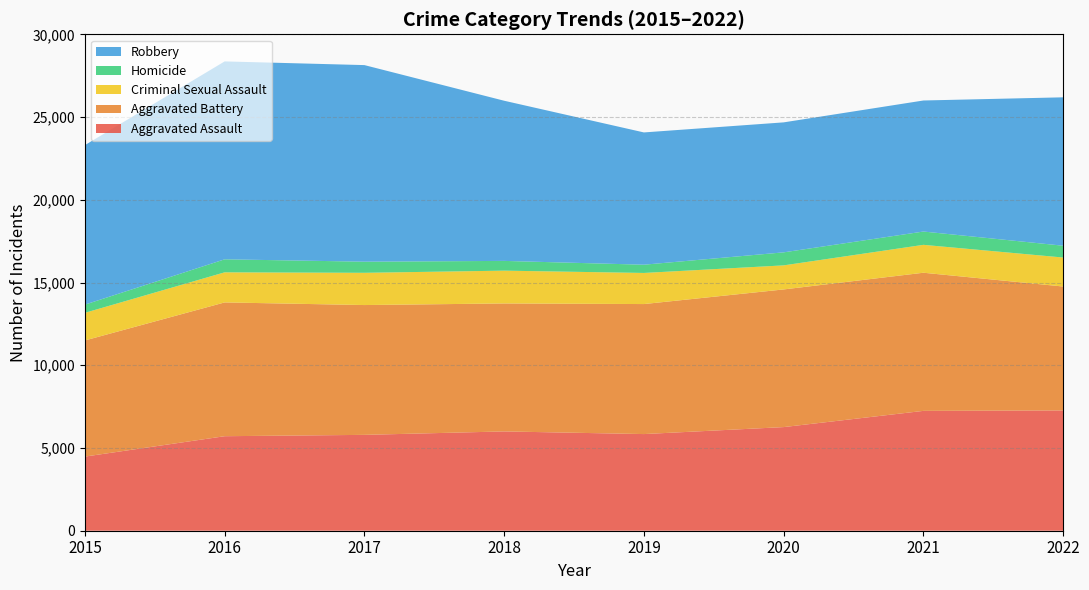

Reading left to right, what are all the values shown in this chart?

Aggravated Assault: 2015=4480	2016=5712	2017=5793	2018=6001	2019=5841	2020=6263	2021=7243	2022=7270
Aggravated Battery: 2015=7018	2016=8085	2017=7845	2018=7734	2019=7857	2020=8319	2021=8348	2022=7488
Criminal Sexual Assault: 2015=1670	2016=1819	2017=1949	2018=1982	2019=1880	2020=1454	2021=1686	2022=1752
Homicide: 2015=496	2016=786	2017=672	2018=589	2019=498	2020=787	2021=804	2022=713
Robbery: 2015=9638	2016=11960	2017=11880	2018=9679	2019=7994	2020=7855	2021=7919	2022=8969